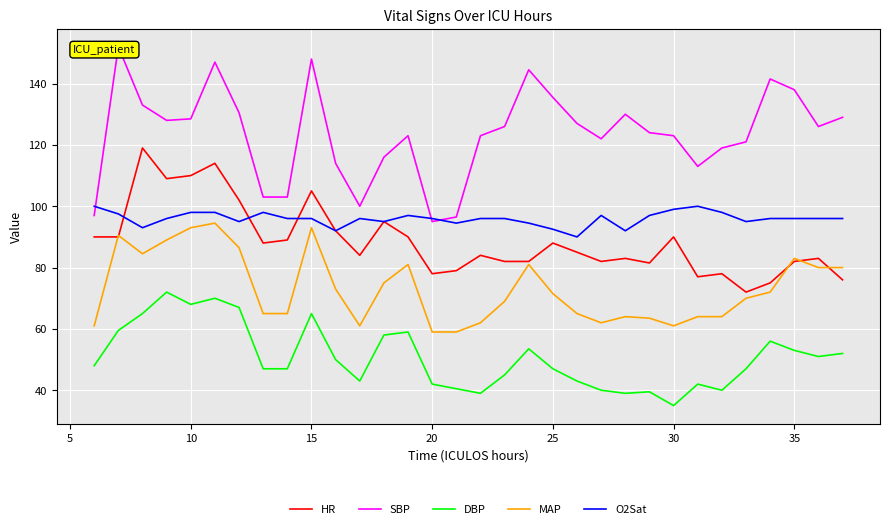

What is the spread (max minus min) of values at 29?

85.0